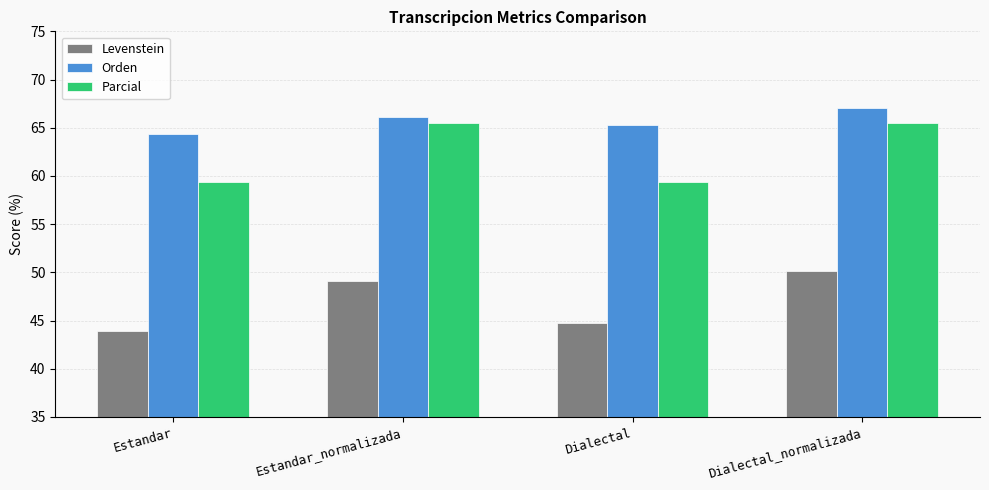

What is the difference between the Parcial values at Estandar_normalizada and Estandar?

6.2